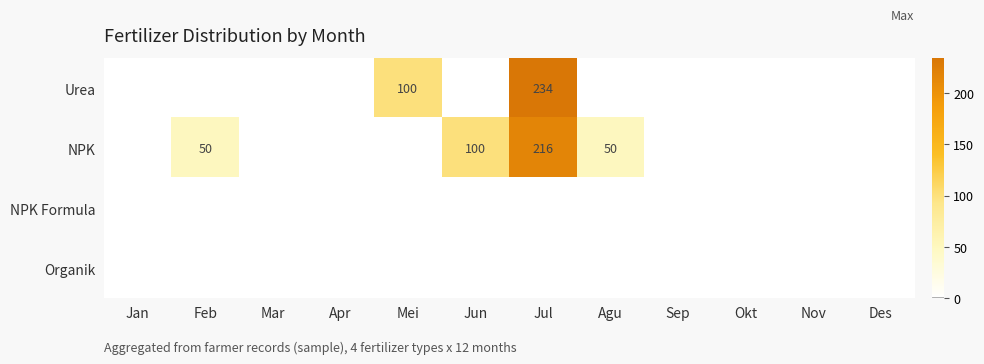

What is the total value across all series at Mei?

100